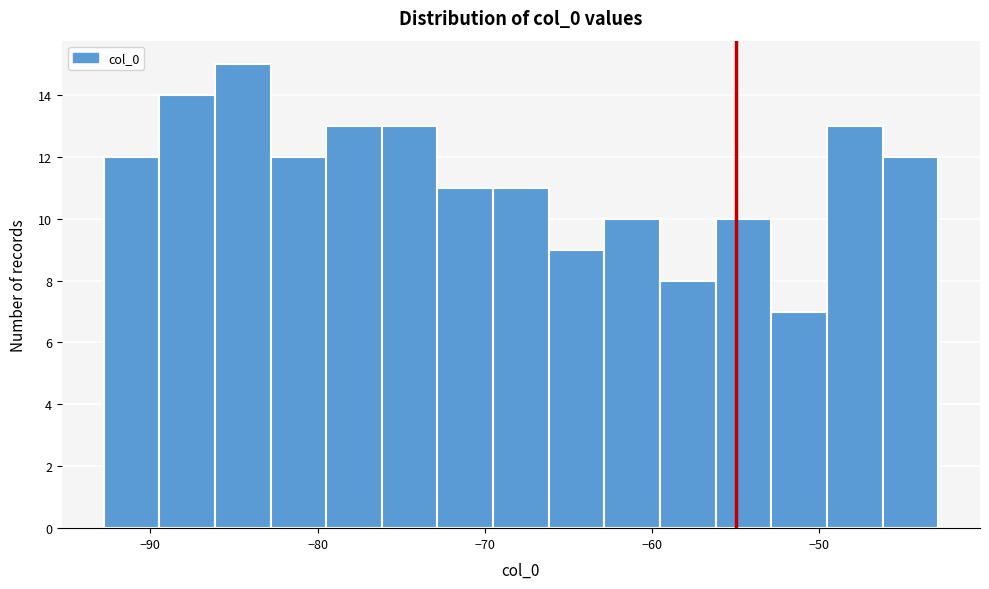

Around what value on the x-axis is the tallest bar? Give the approximate position of its centre, as read against the axis.

-84